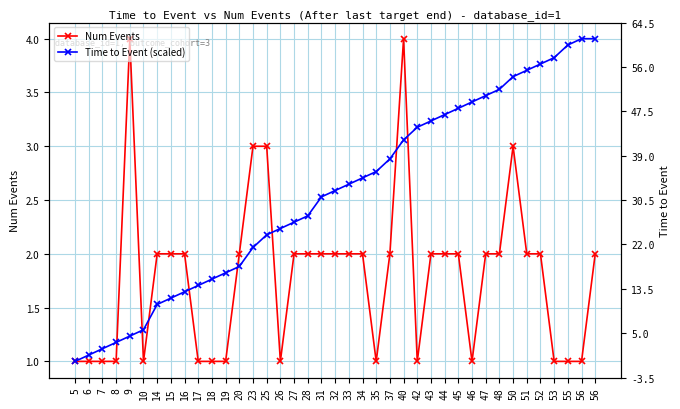

How many interior local peaks does the Num Events series have?

3